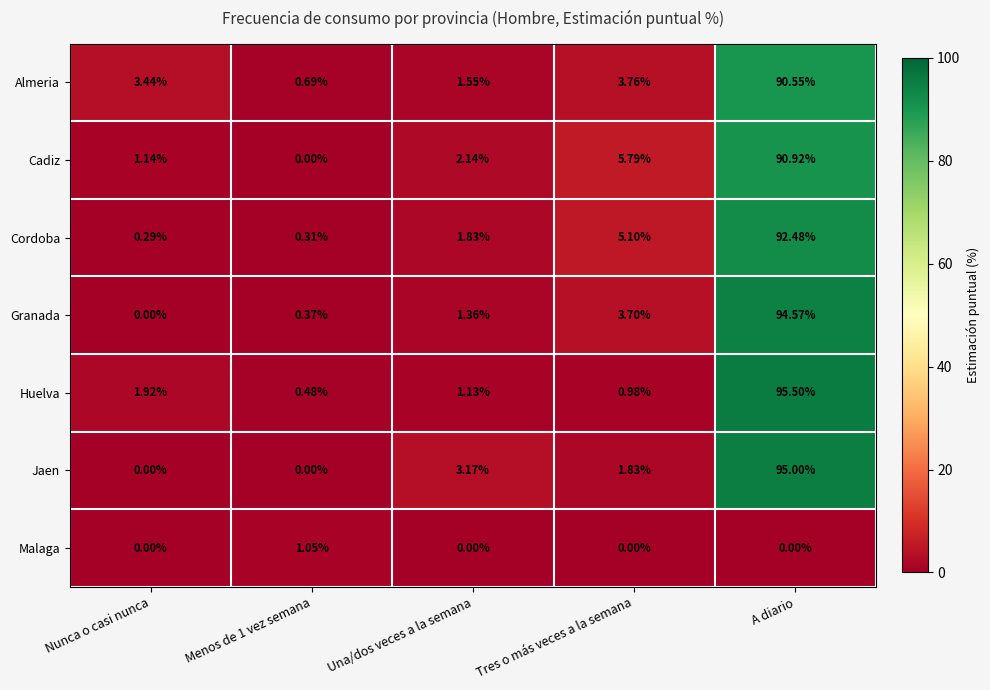

At how many categories does at least one series exceed 71?

1